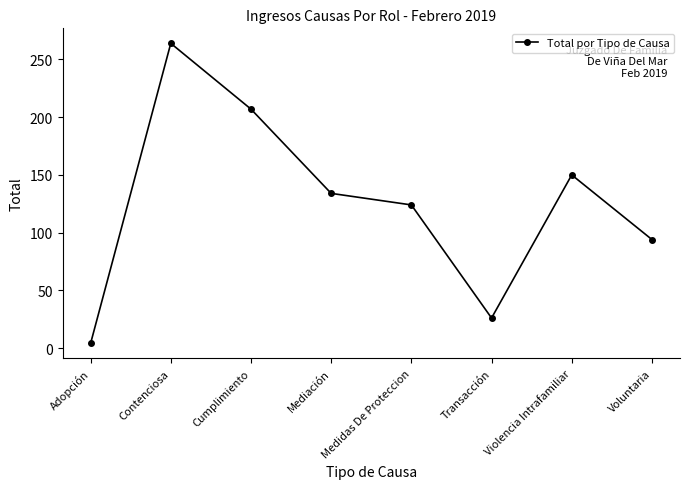

At which category does the data reach its first local peak?

Contenciosa